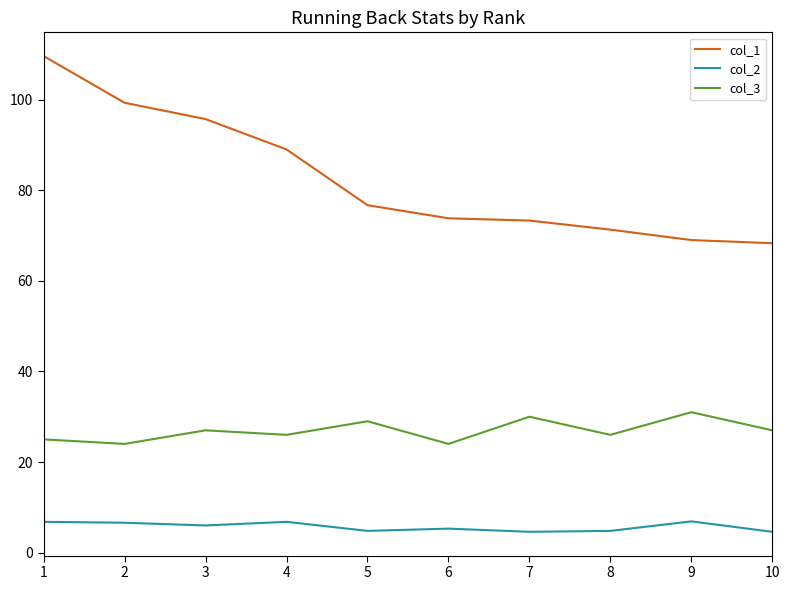

What is the difference between the maximum and minimum values in the col_1 series?

41.3